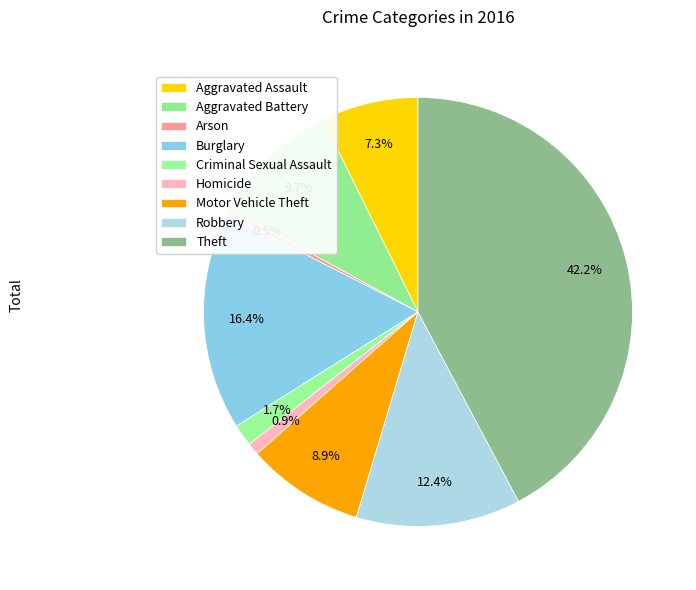

True or false: Theft accounts for 35% of the total.

False